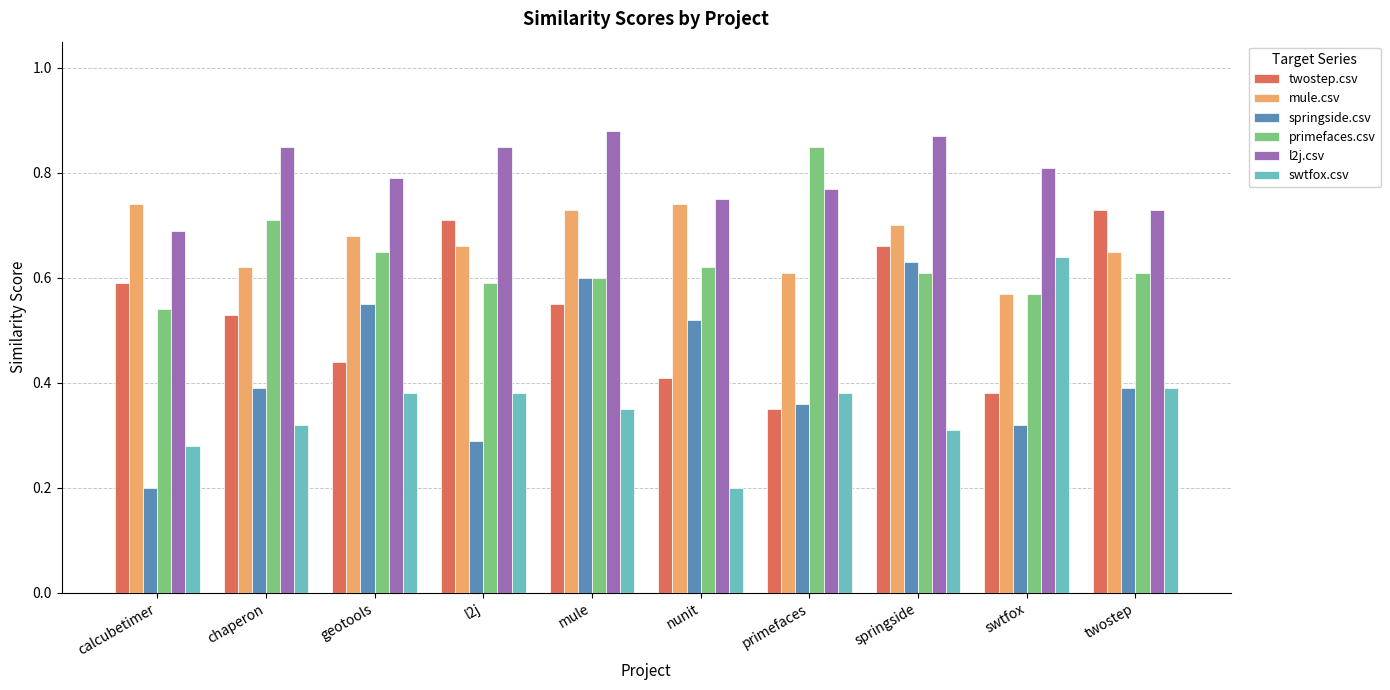

What position from the left is swtfox?

9